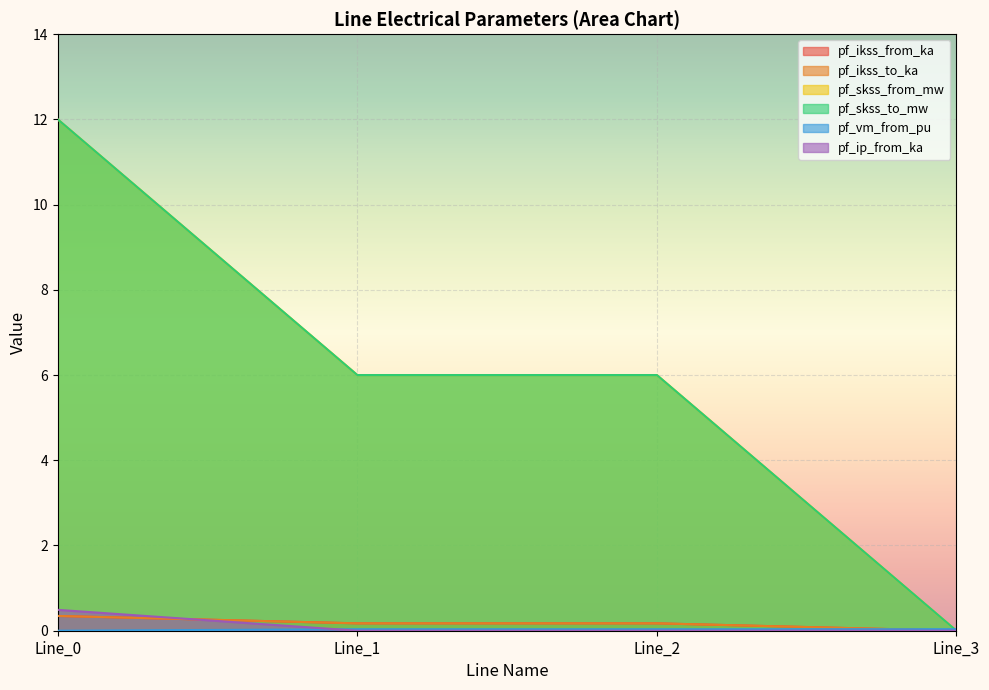

The value of pf_ip_from_ka at Line_2 is -0.3. True or false?

False